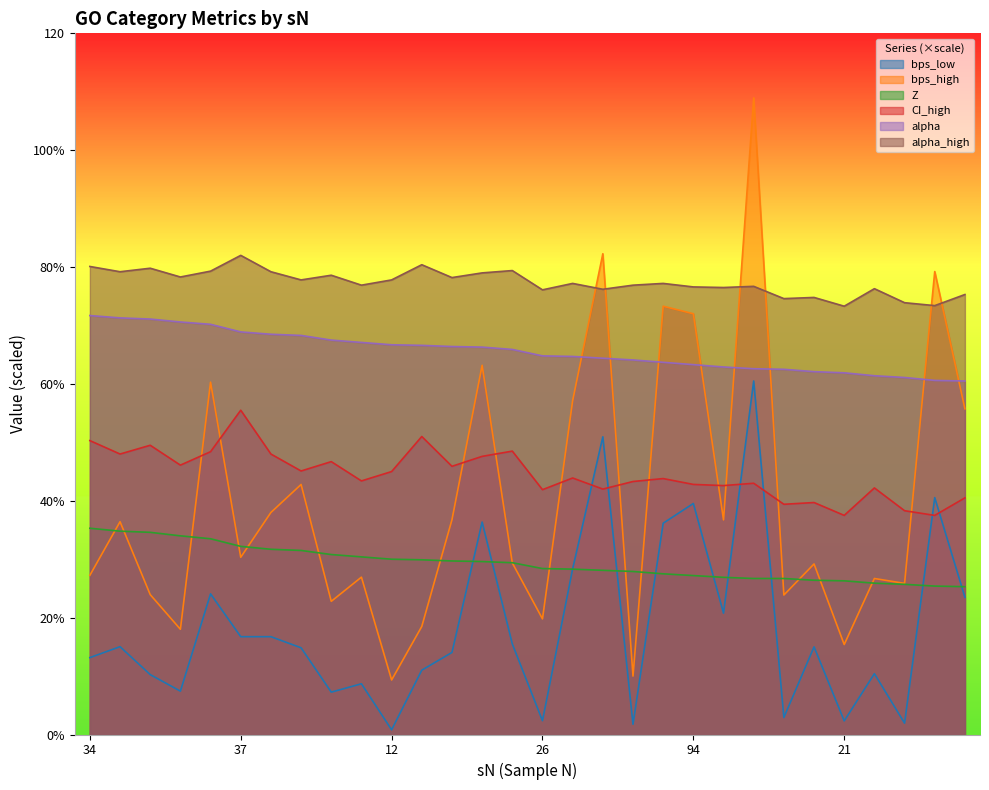

What are all the series names shown in the legend?

bps_low, bps_high, Z, CI_high, alpha, alpha_high